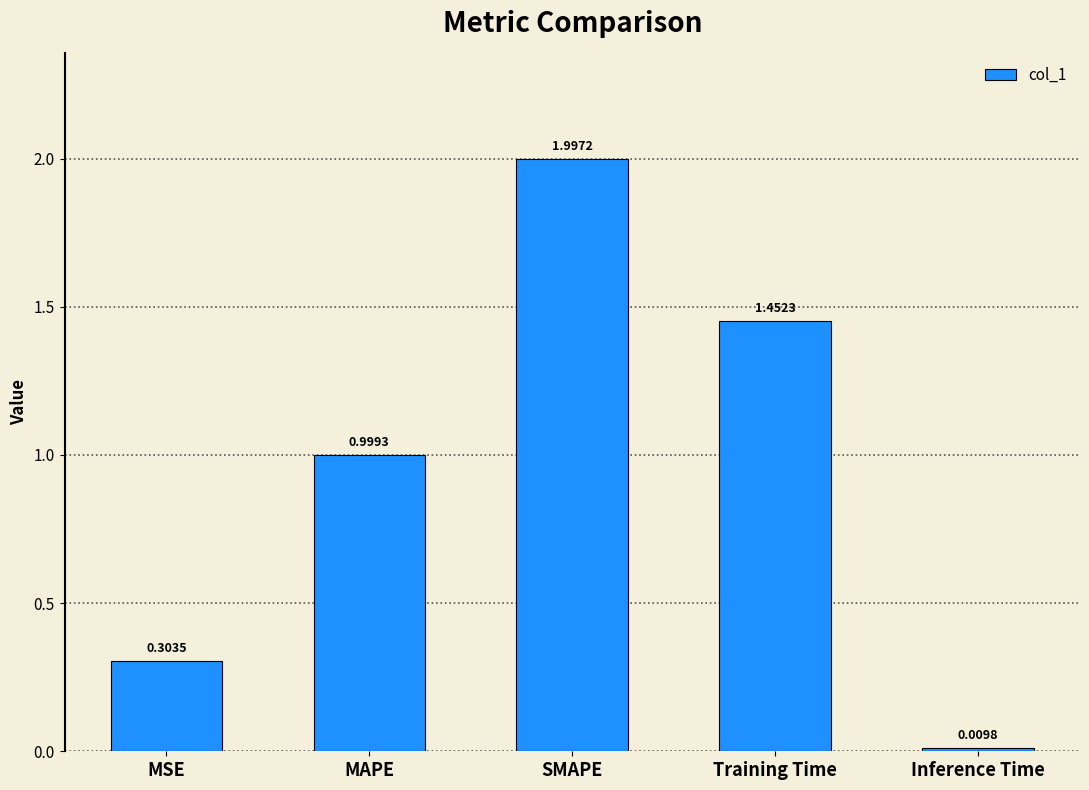

What is the average value?

1.0